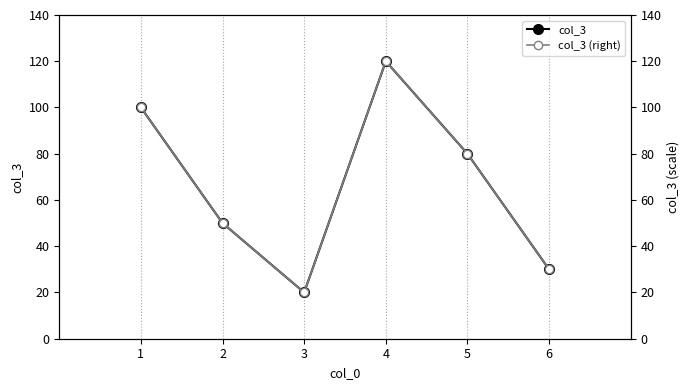

What is the sum of the col_3 values at 3 and 4?

140